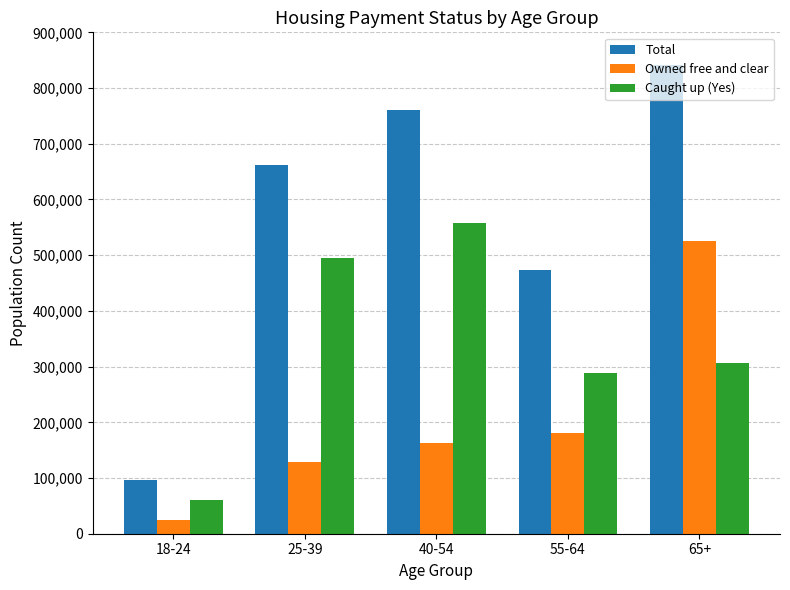

Reading left to right, extract all data points from this chart.

Total: 18-24=96161	25-39=661472	40-54=760562	55-64=474192	65+=841150
Owned free and clear: 18-24=25288	25-39=129096	40-54=162509	55-64=179905	65+=526291
Caught up (Yes): 18-24=61087	25-39=495158	40-54=558537	55-64=287794	65+=306849